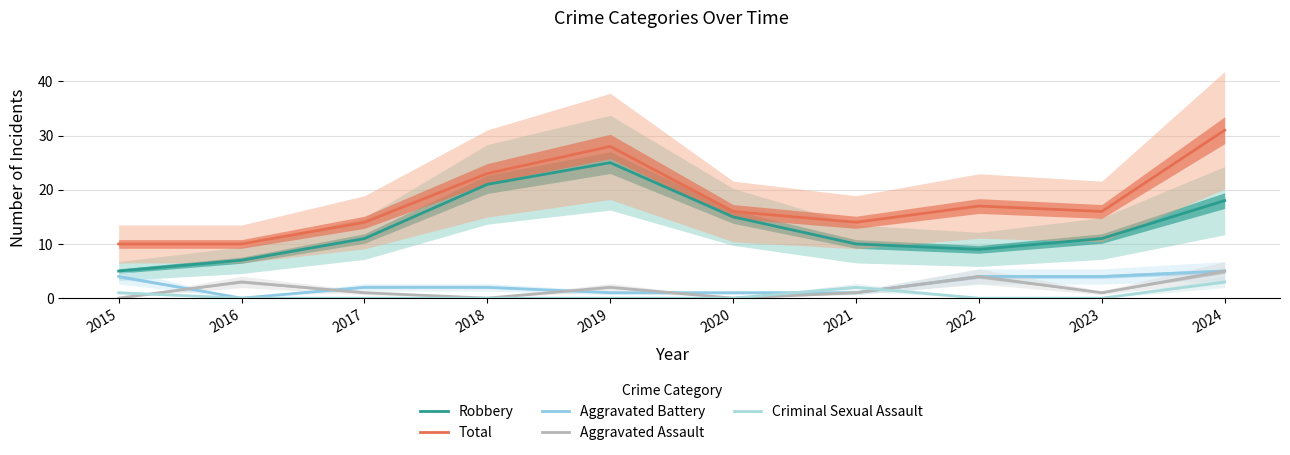

Reading left to right, list all the values displayed in this chart.

Robbery: 5	7	11	21	25	15	10	9	11	18
Total: 10	10	14	23	28	16	14	17	16	31
Aggravated Battery: 4	0	2	2	1	1	1	4	4	5
Aggravated Assault: 0	3	1	0	2	0	1	4	1	5
Criminal Sexual Assault: 1	0	0	0	0	0	2	0	0	3